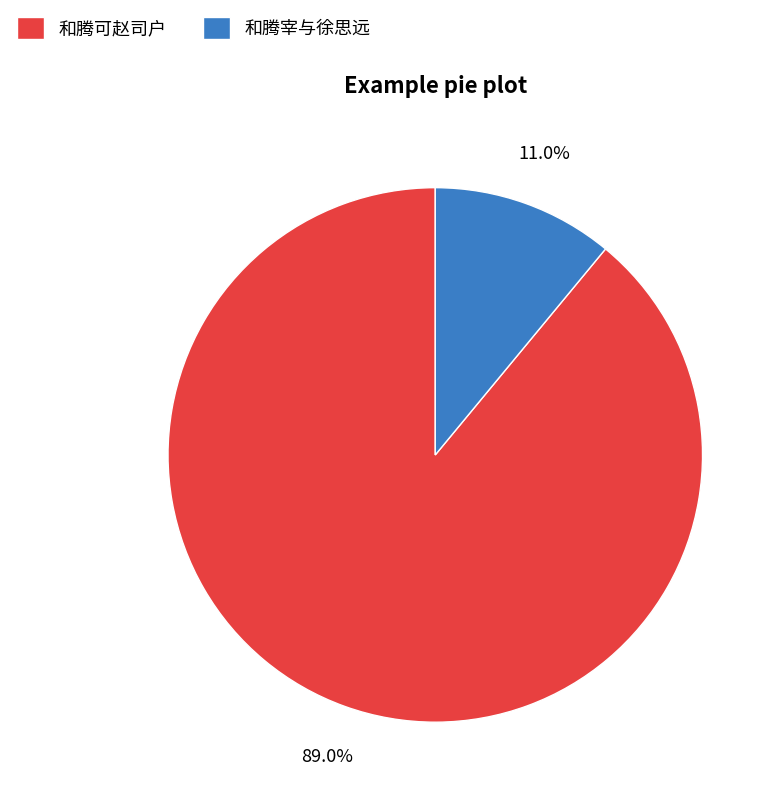

Which slice represents more than half of the pie?

和腾可赵司户